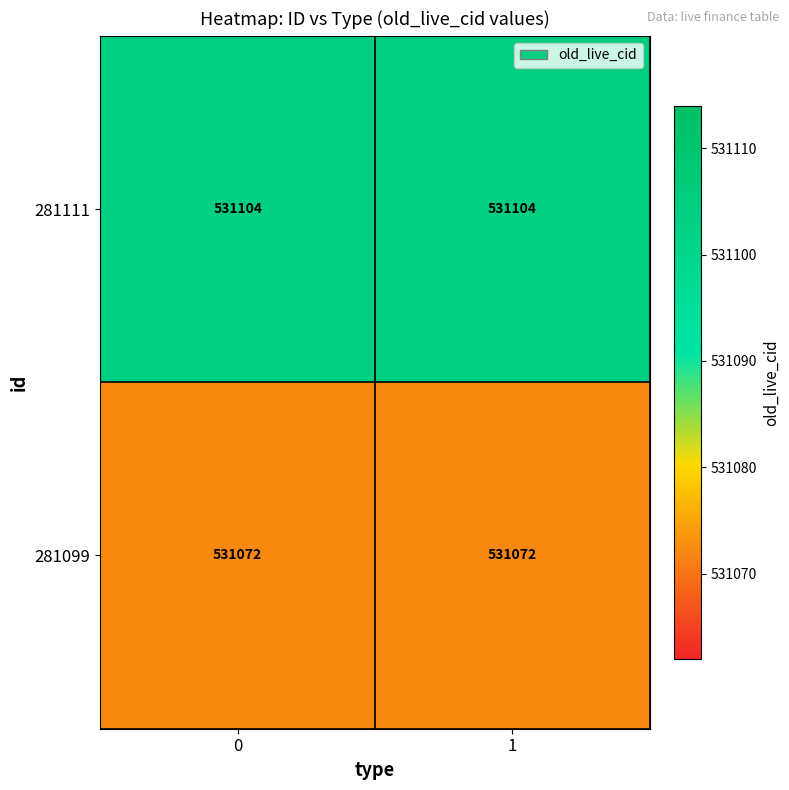

List the series in order of their peak value, highest first.

281111, 281099